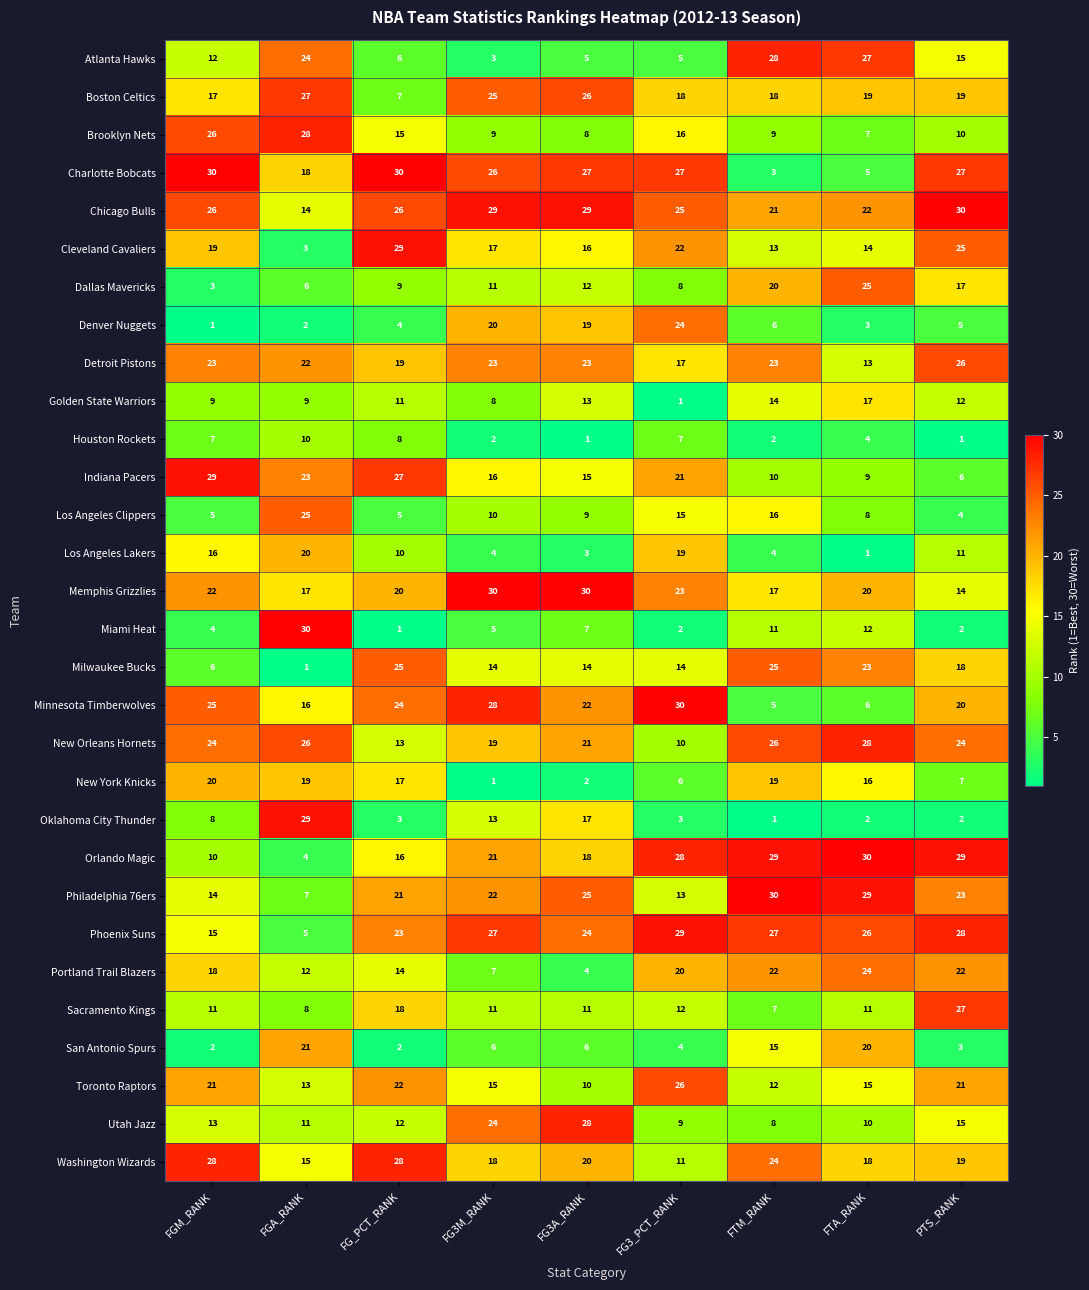

Which series has the widest spread of values?

Miami Heat